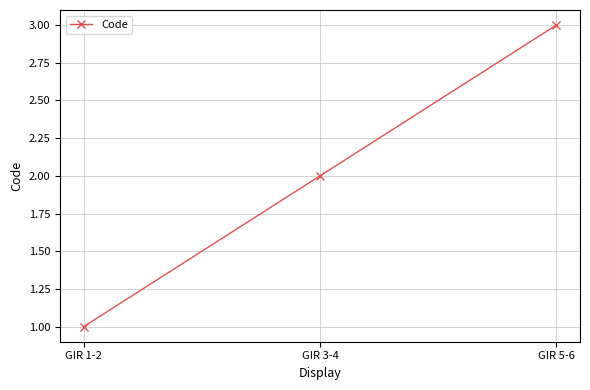

Reading left to right, extract all data points from this chart.

1	2	3